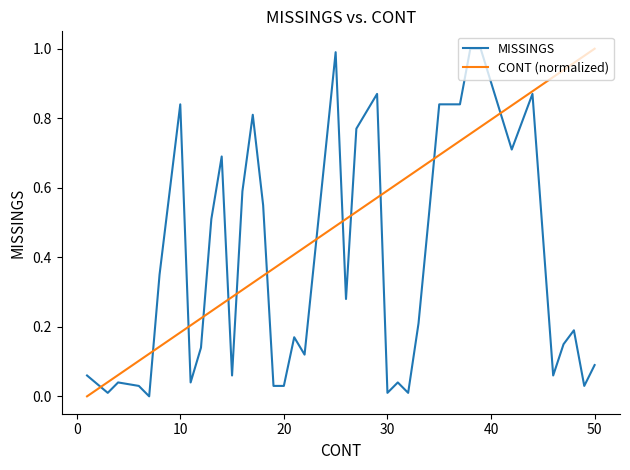

List the series in order of their overall mean, lowest first.

MISSINGS, CONT (normalized)